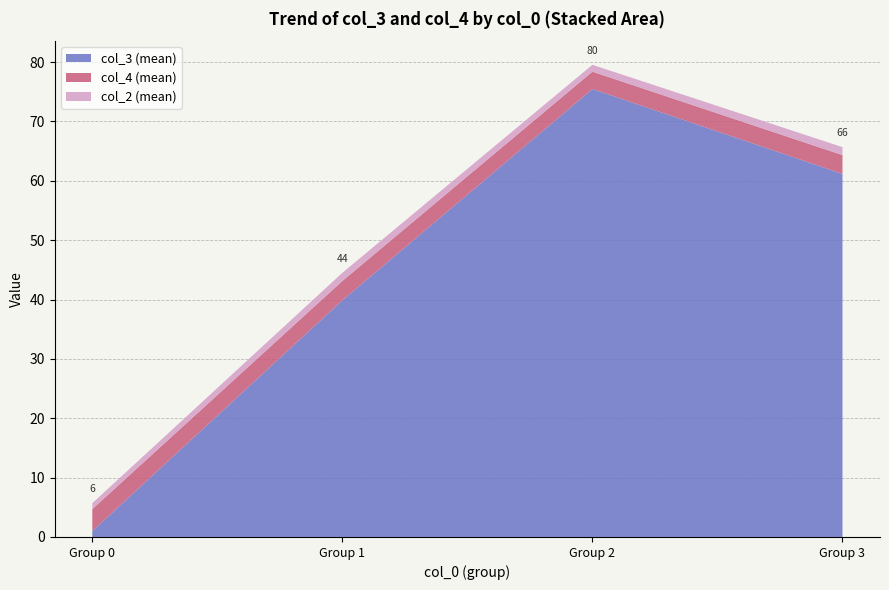

Is it true that col_3 (mean) equals 61.2 at Group 3?

True